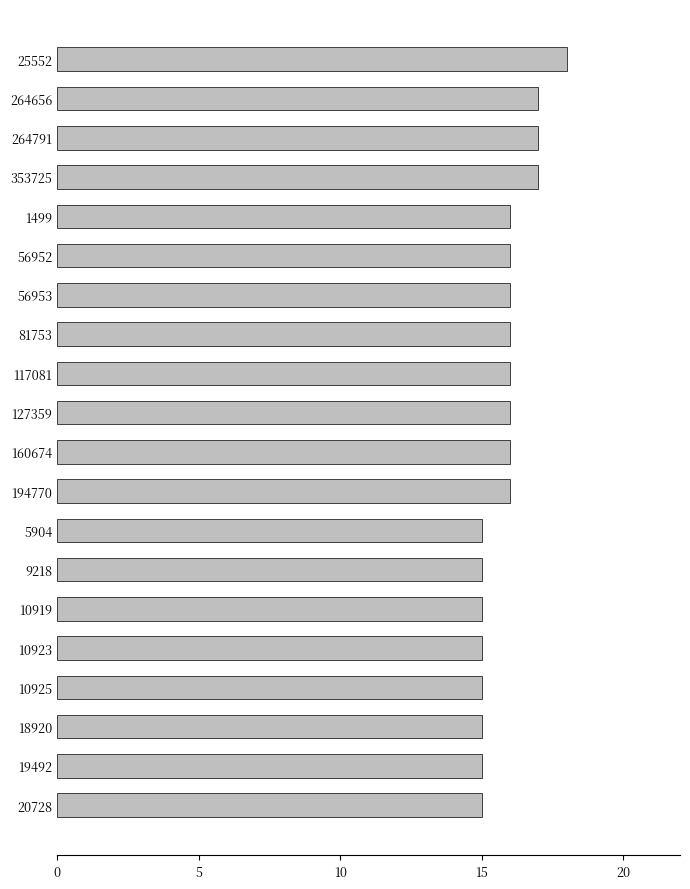

Reading top to bottom, list all the values displayed in this chart.

18	17	17	17	16	16	16	16	16	16	16	16	15	15	15	15	15	15	15	15